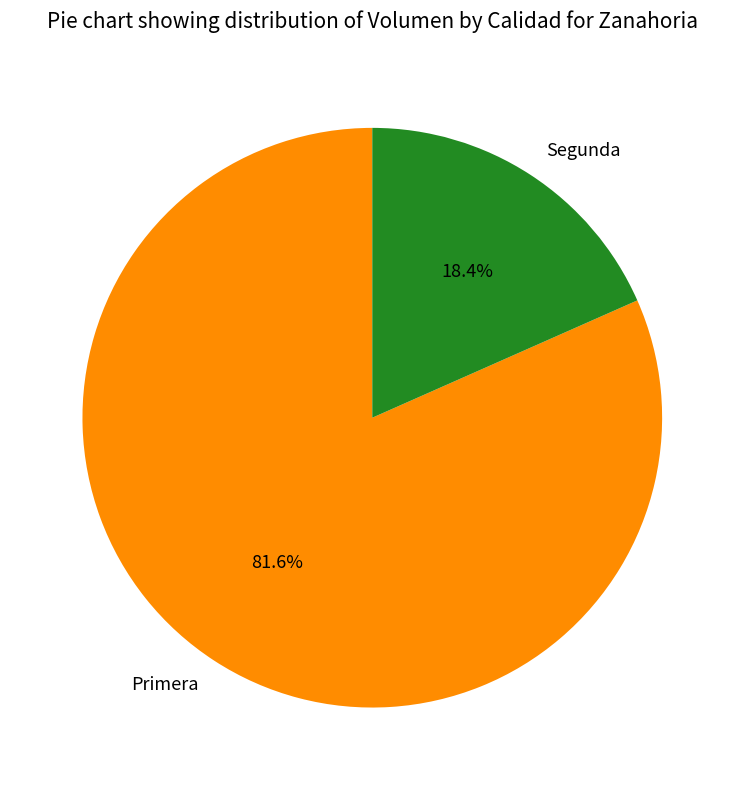

What is the largest slice in the pie chart?

Primera